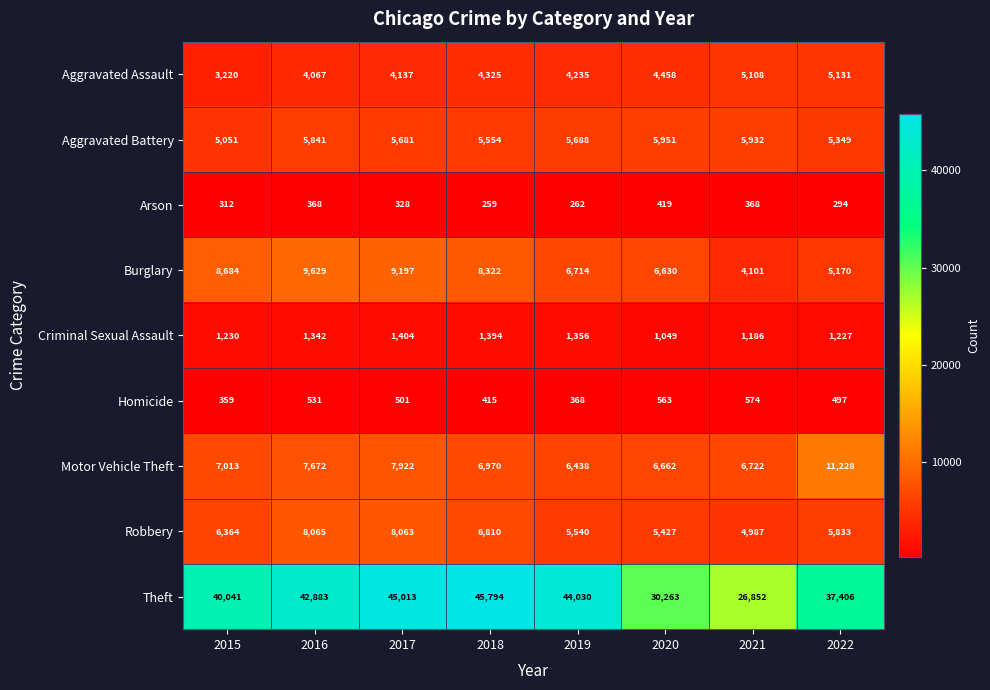

True or false: Arson has a value of 470 at 2017.

False